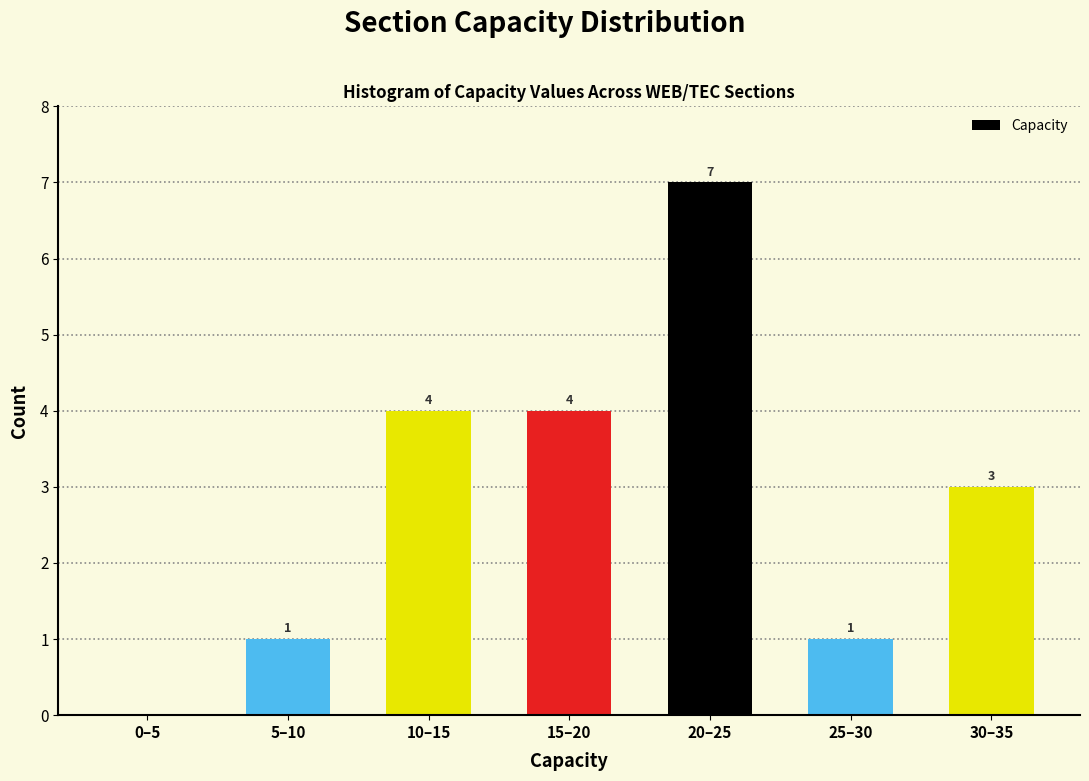

Reading left to right, what are all the values shown in this chart?

0–5=0	5–10=1	10–15=4	15–20=4	20–25=7	25–30=1	30–35=3